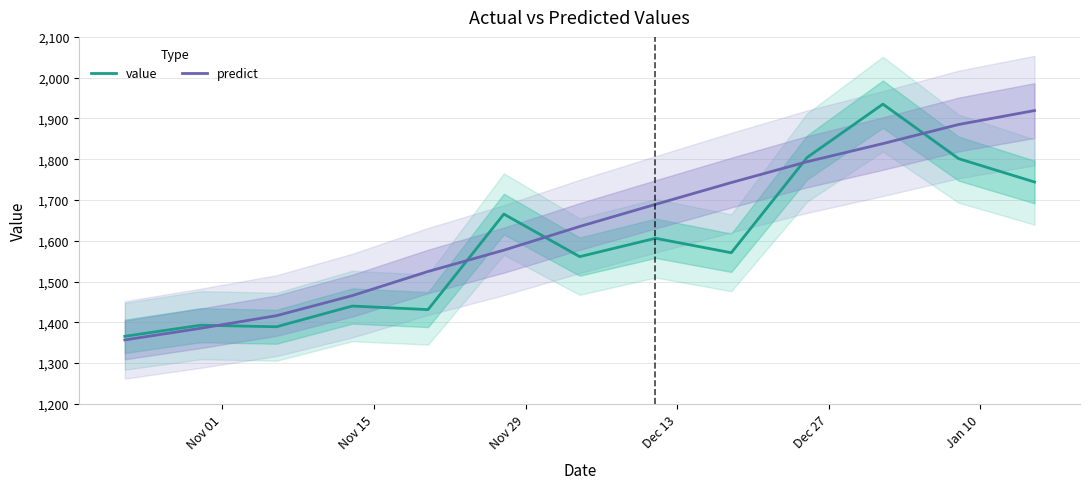

What is the difference between the maximum and minimum values in the predict series?

562.5